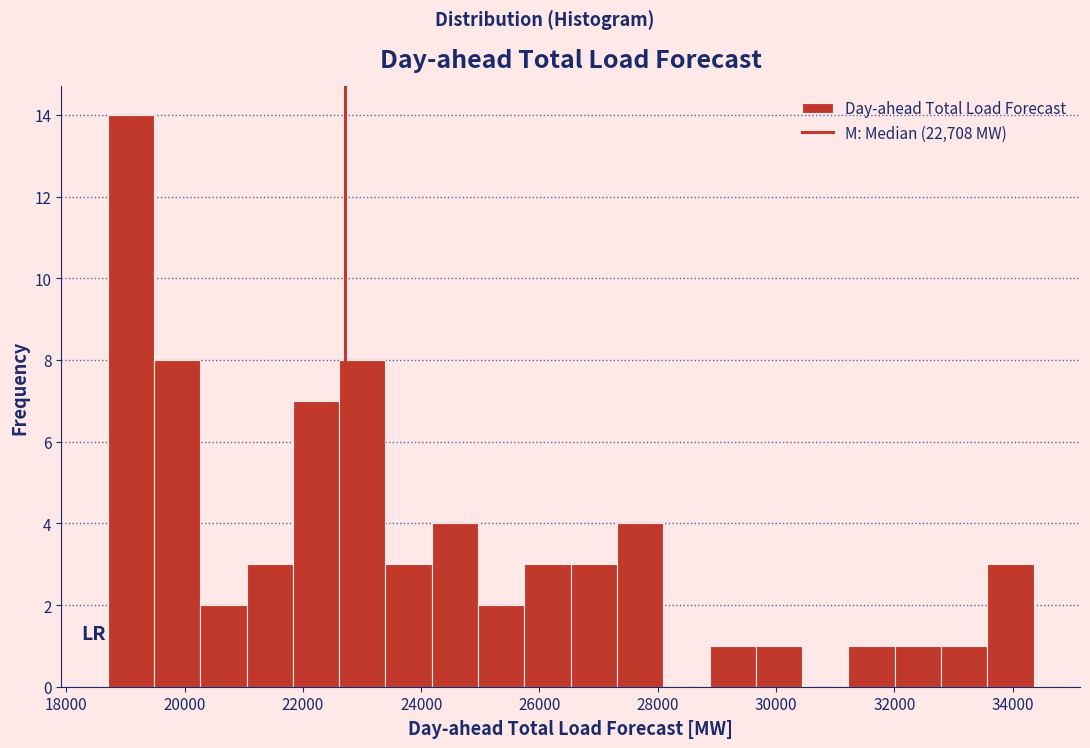

Around what value on the x-axis is the tallest bar? Give the approximate position of its centre, as read against the axis.

19000